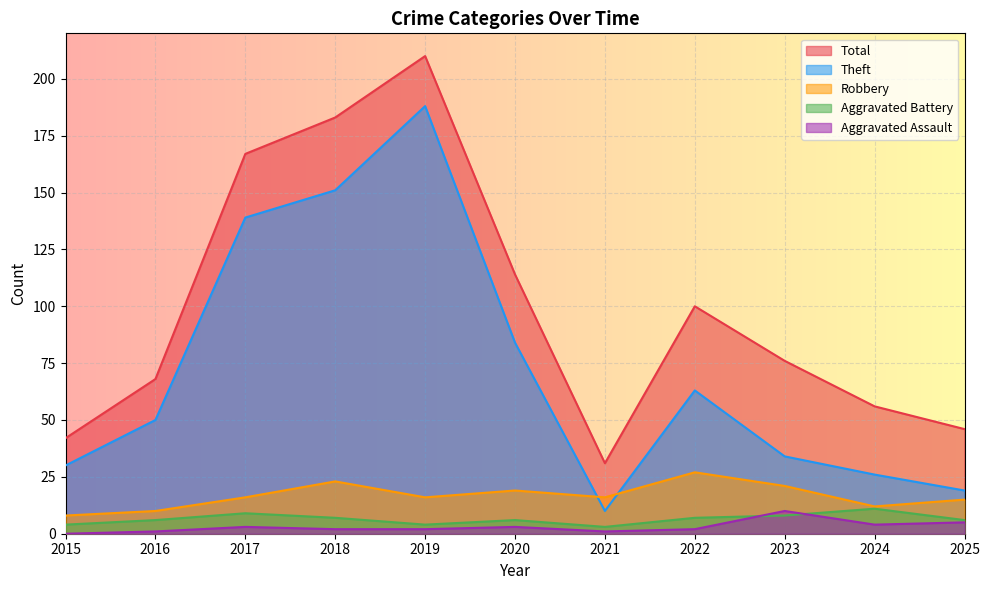

How many lines are shown in the chart?

5